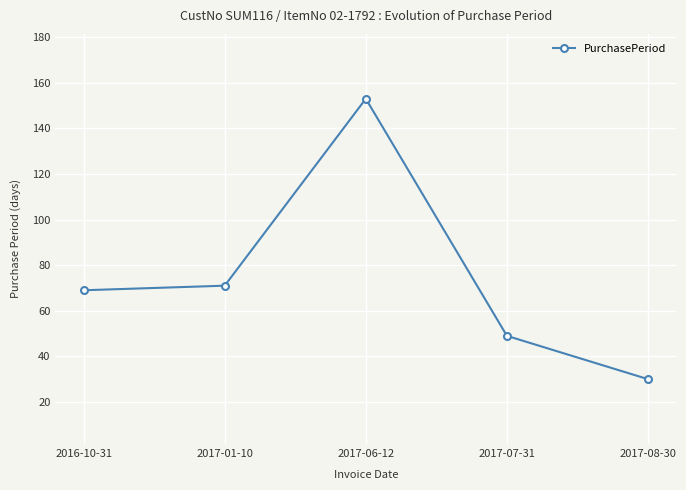

What is the difference between the second highest and second lowest values?

22